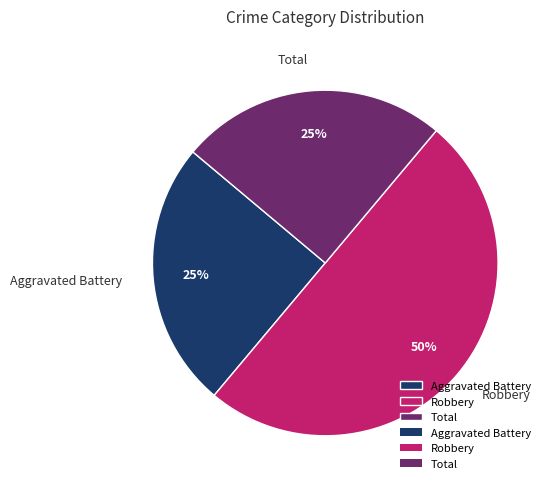

To the nearest percent, what is the average slice percentage?

33%